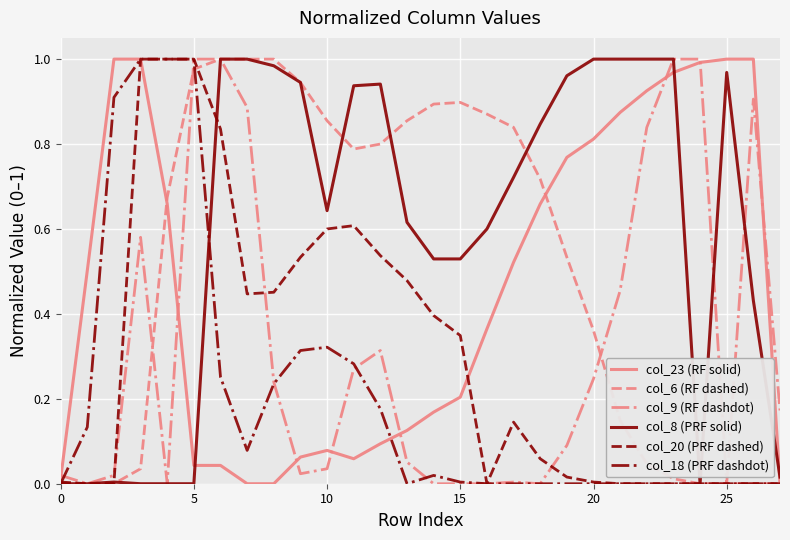

Which series has the largest total across all categories?

col_8 (PRF solid)